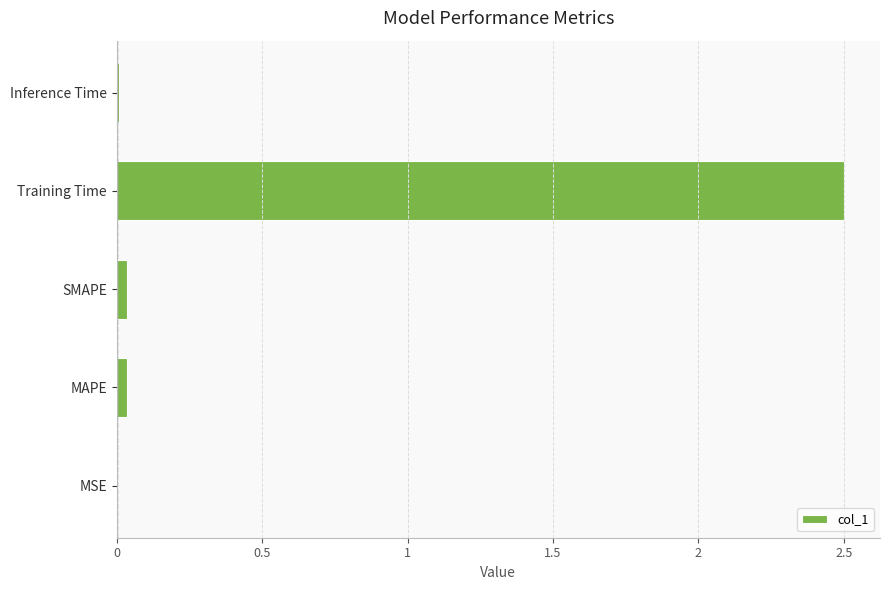

What is the sum of all values?

2.6